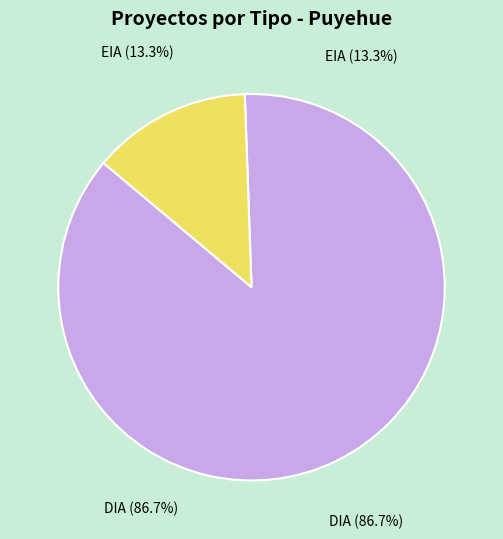

Is there a majority slice in this chart?

Yes